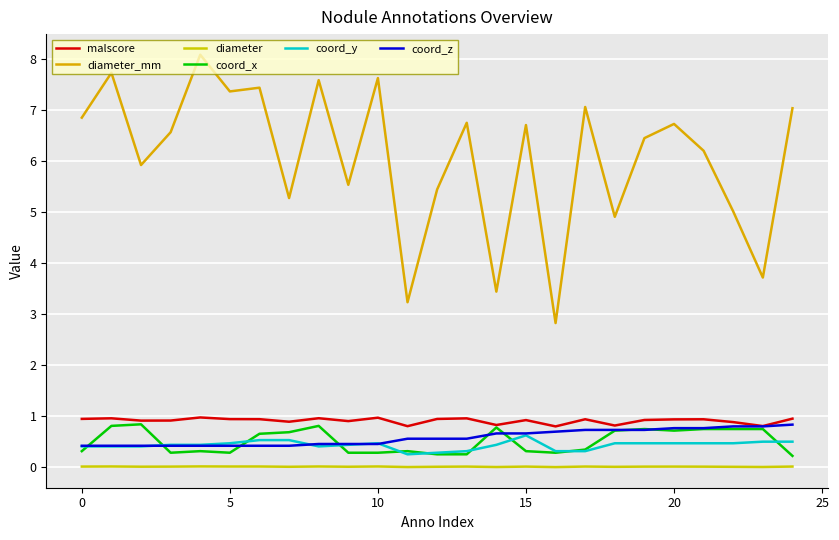

How many categories are shown in the chart?

25